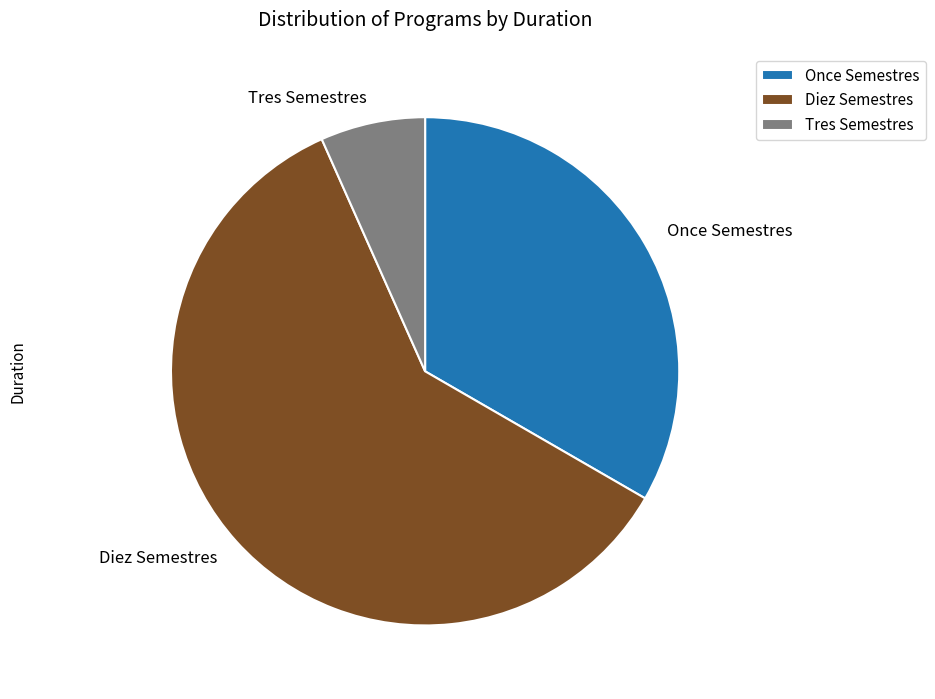

Which category has the smallest portion of the pie?

Tres Semestres